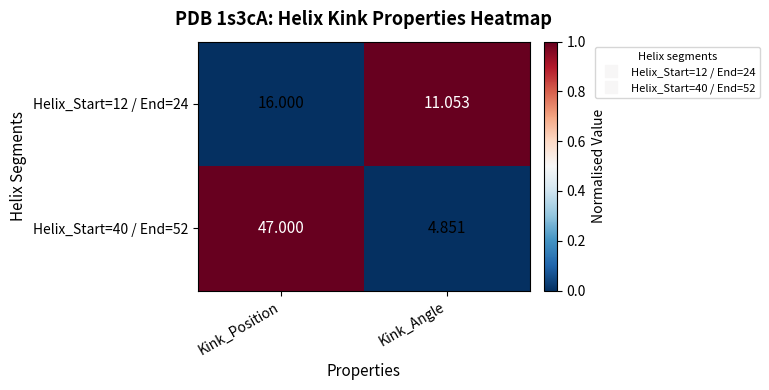

Is the value of Helix_Start=40 / End=52 at Kink_Position greater than the value of Helix_Start=12 / End=24 at Kink_Position?

Yes